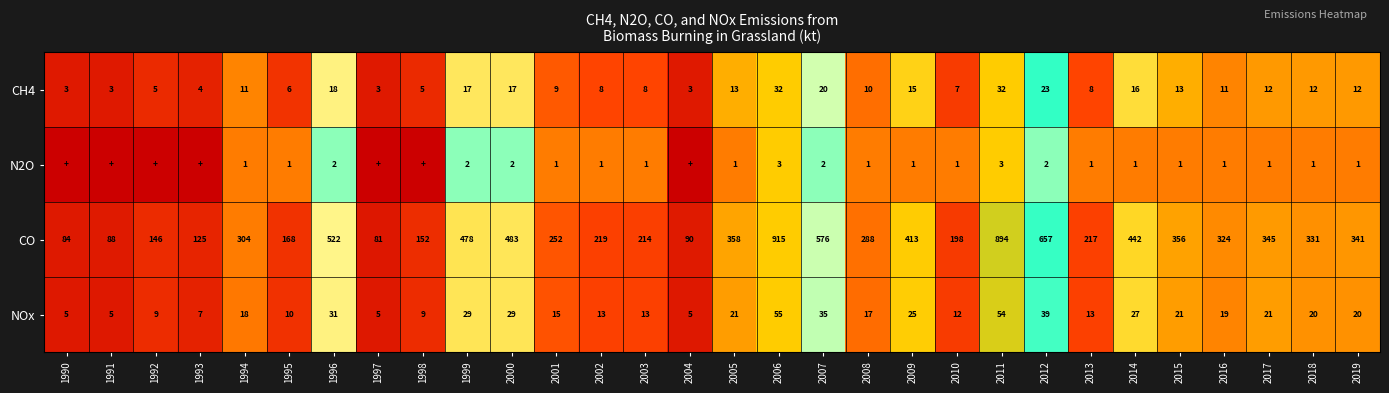

At which label does NOx first exceed 19?

1996